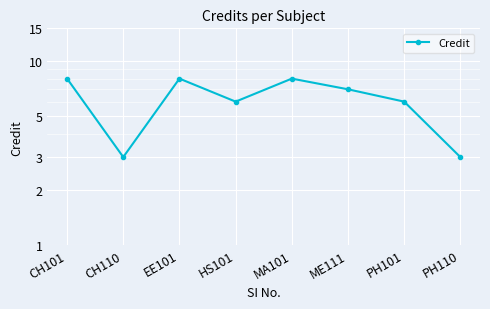

How many interior local valleys (lower than both neighbors) does the data have?

2